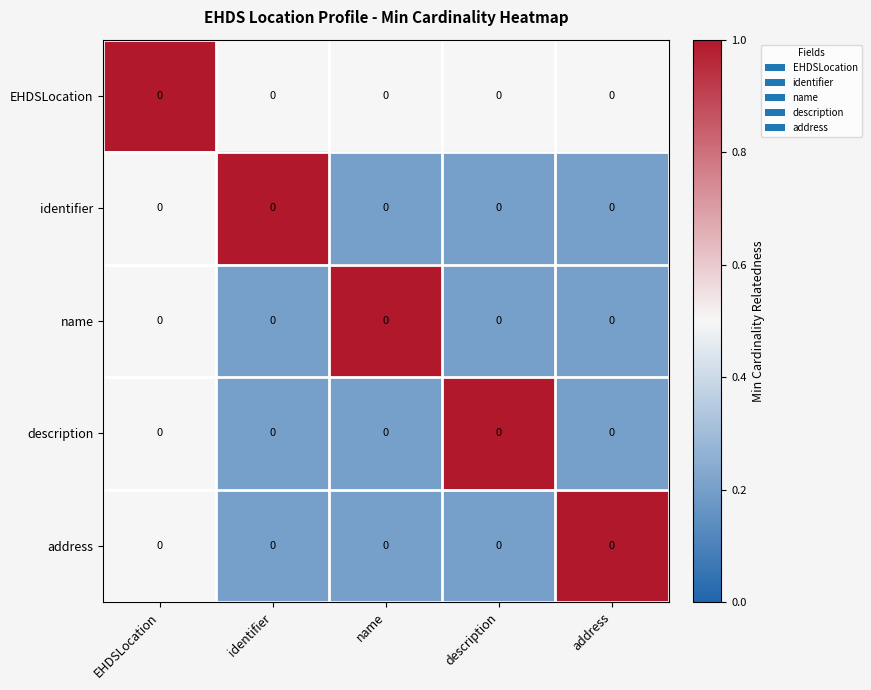

What is the total value across all series at address?

2.1